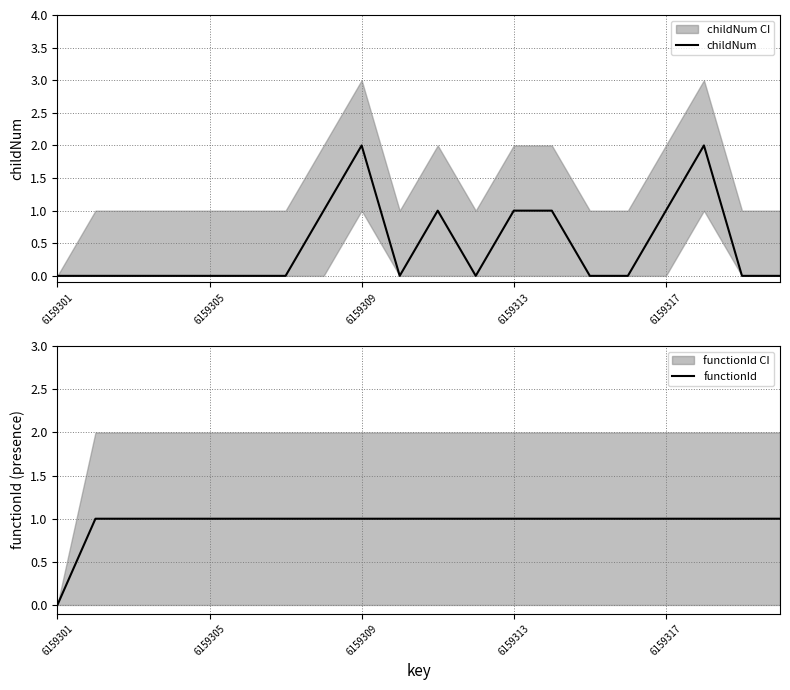

Is it true that childNum equals 1 at 7?

False